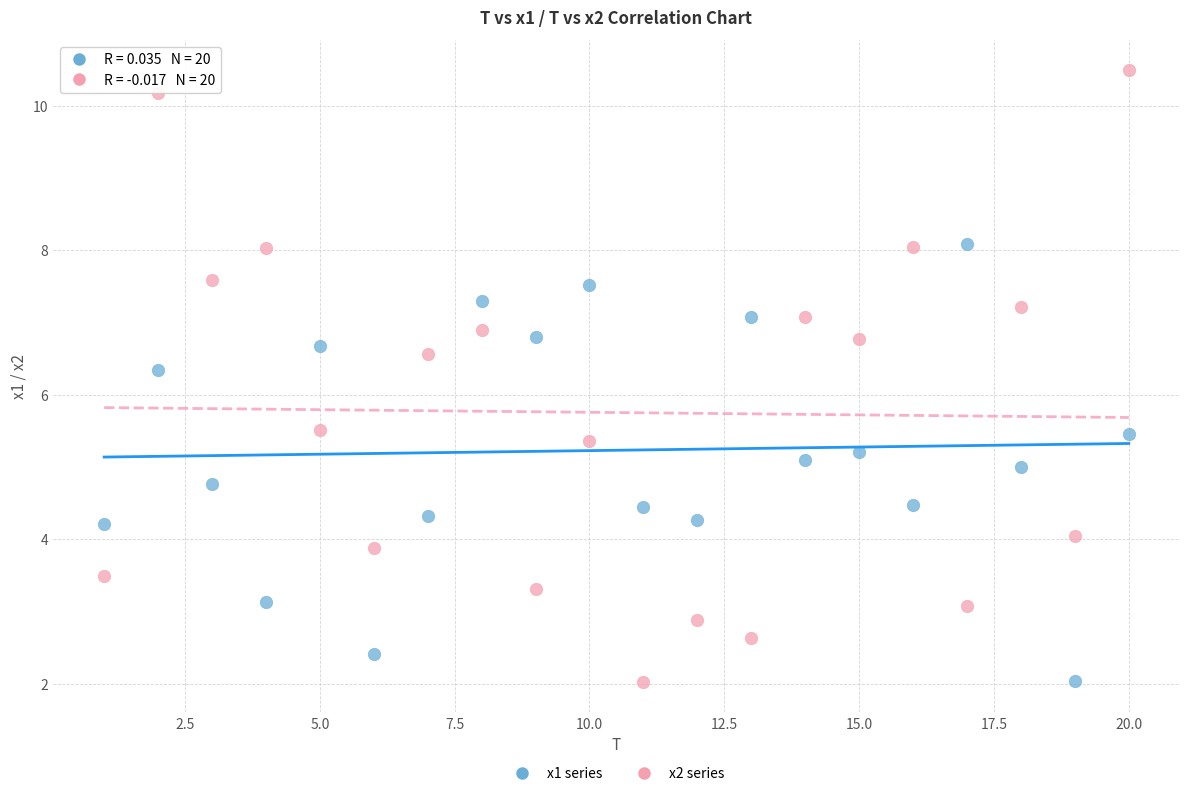

Across all data points, what is the range of Y values (max minus min)?

8.5